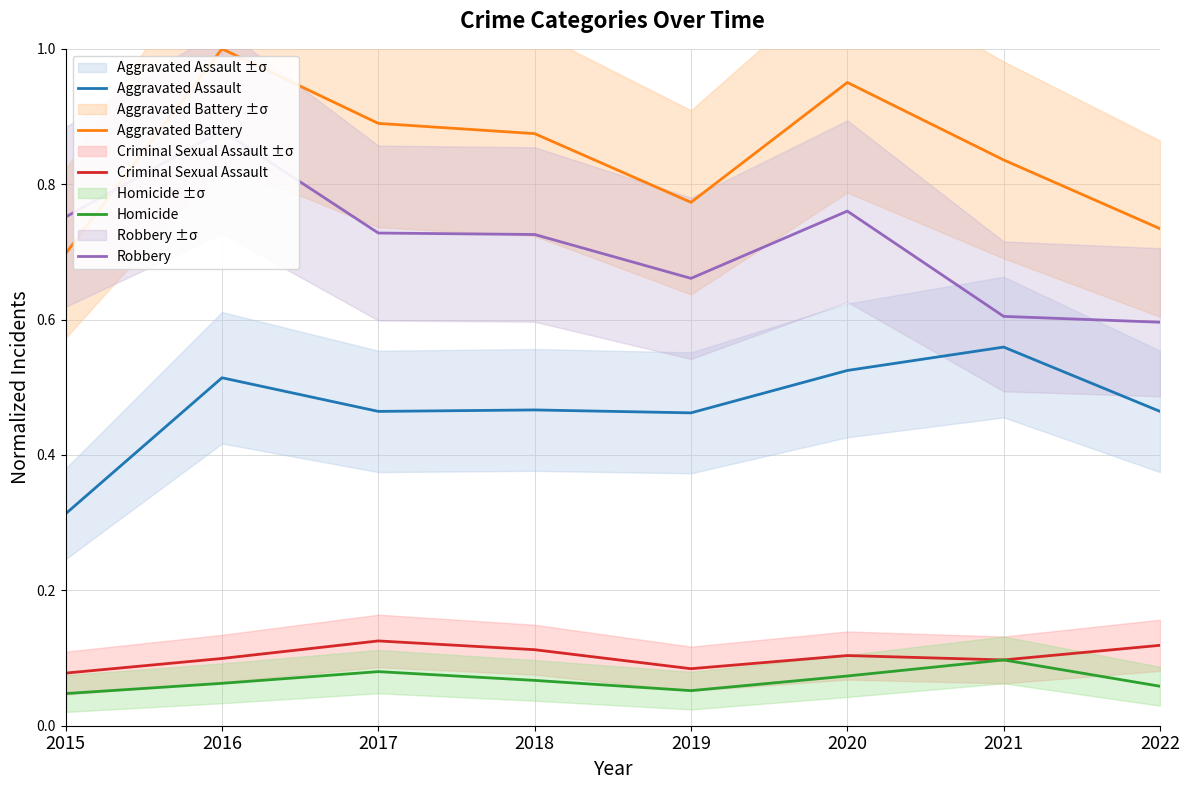

Reading right to left, what are all the values shown in this chart?

Aggravated Assault: 2022=0.5	2021=0.6	2020=0.5	2019=0.5	2018=0.5	2017=0.5	2016=0.5	2015=0.3
Aggravated Battery: 2022=0.7	2021=0.8	2020=1.0	2019=0.8	2018=0.9	2017=0.9	2016=1.0	2015=0.7
Criminal Sexual Assault: 2022=0.1	2021=0.1	2020=0.1	2019=0.1	2018=0.1	2017=0.1	2016=0.1	2015=0.1
Homicide: 2022=0.1	2021=0.1	2020=0.1	2019=0.1	2018=0.1	2017=0.1	2016=0.1	2015=0.0
Robbery: 2022=0.6	2021=0.6	2020=0.8	2019=0.7	2018=0.7	2017=0.7	2016=0.9	2015=0.8